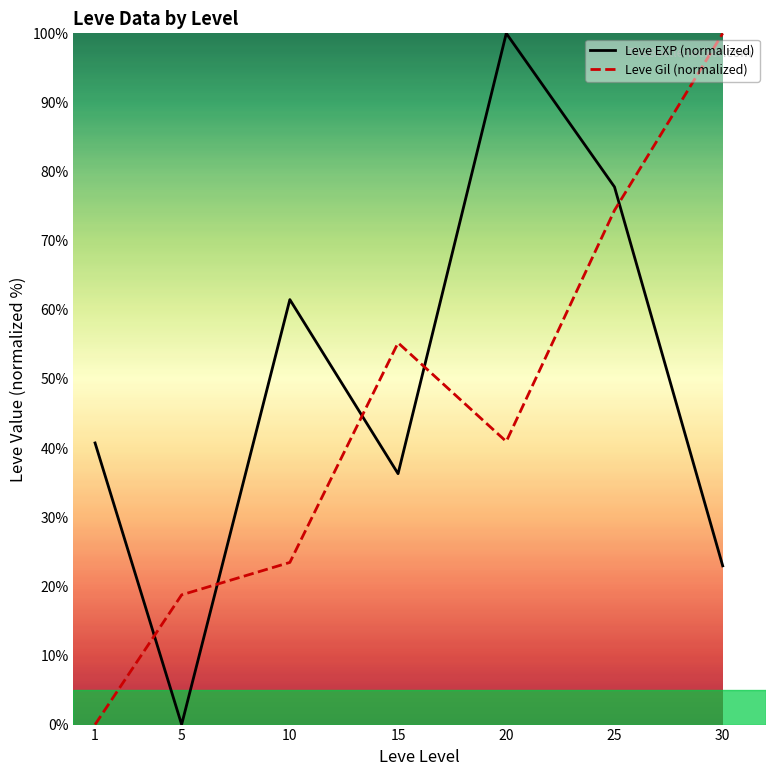

At which category does Leve Gil (normalized) reach its first local peak?

15